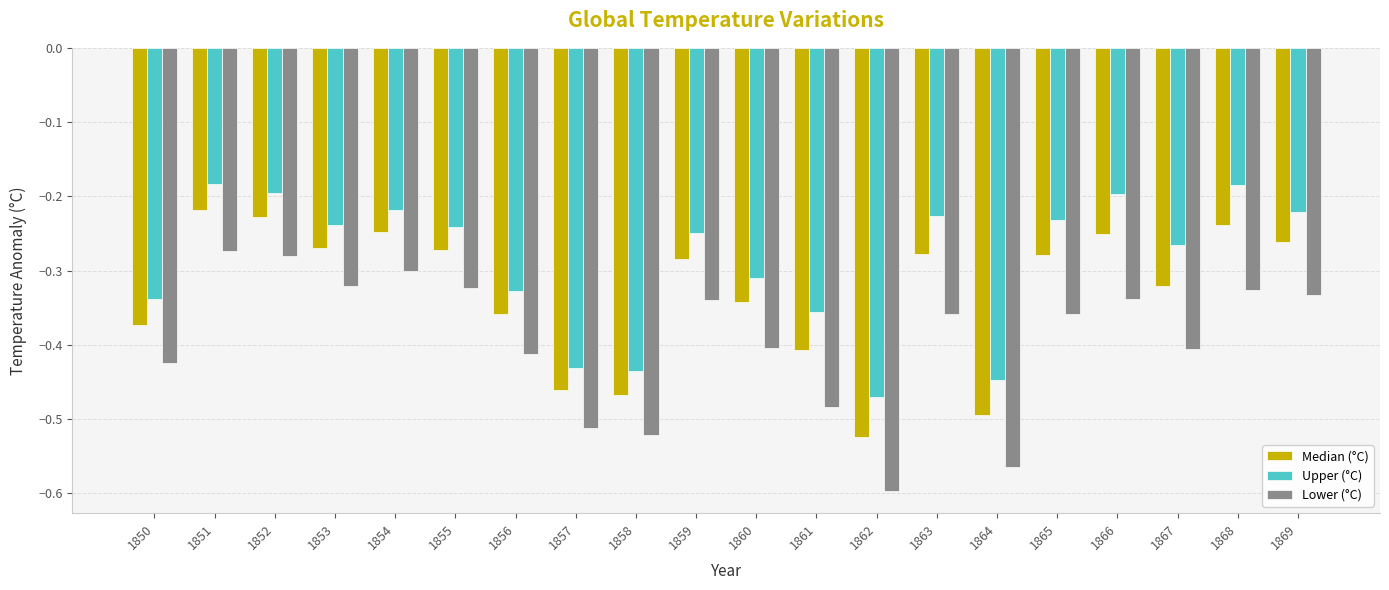

Is it true that Median (°C) equals -0.1 at 1866?

False